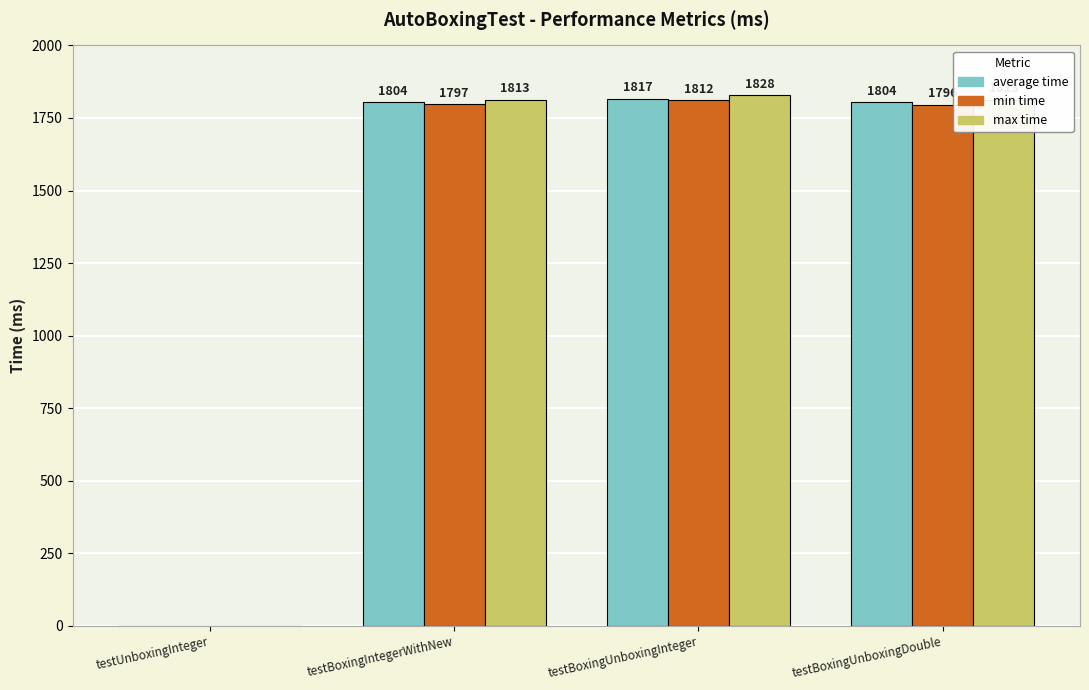

Reading right to left, what are all the values shown in this chart?

average time: testBoxingUnboxingDouble=1804	testBoxingUnboxingInteger=1817	testBoxingIntegerWithNew=1804	testUnboxingInteger=0
min time: testBoxingUnboxingDouble=1796	testBoxingUnboxingInteger=1812	testBoxingIntegerWithNew=1797	testUnboxingInteger=0
max time: testBoxingUnboxingDouble=1813	testBoxingUnboxingInteger=1828	testBoxingIntegerWithNew=1813	testUnboxingInteger=0